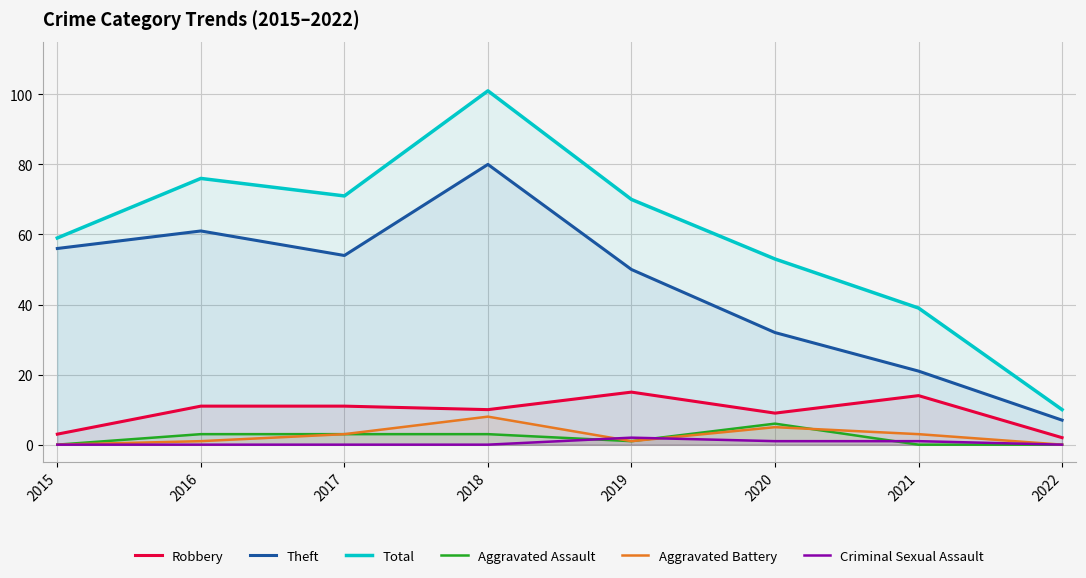

True or false: Theft and Criminal Sexual Assault cross at least once.

False